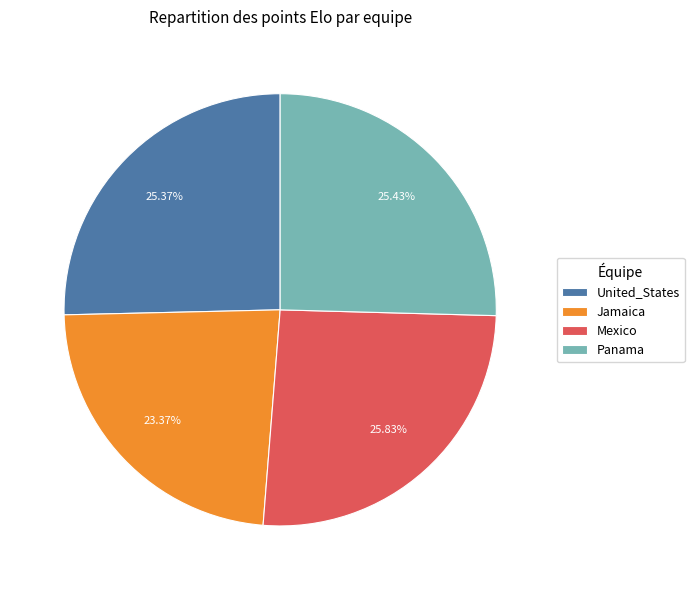

Approximately how many times larger is the value at United_States compared to Jamaica?

1.1